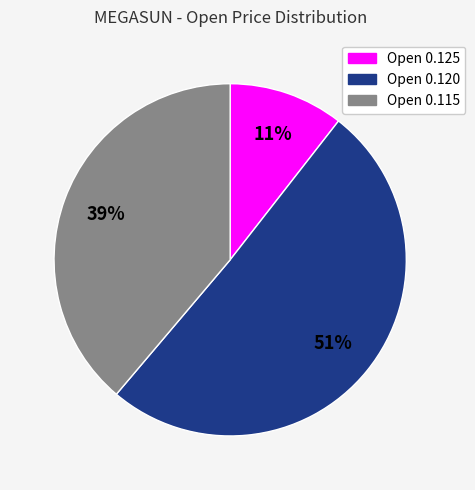

Does any single category account for the majority?

Yes